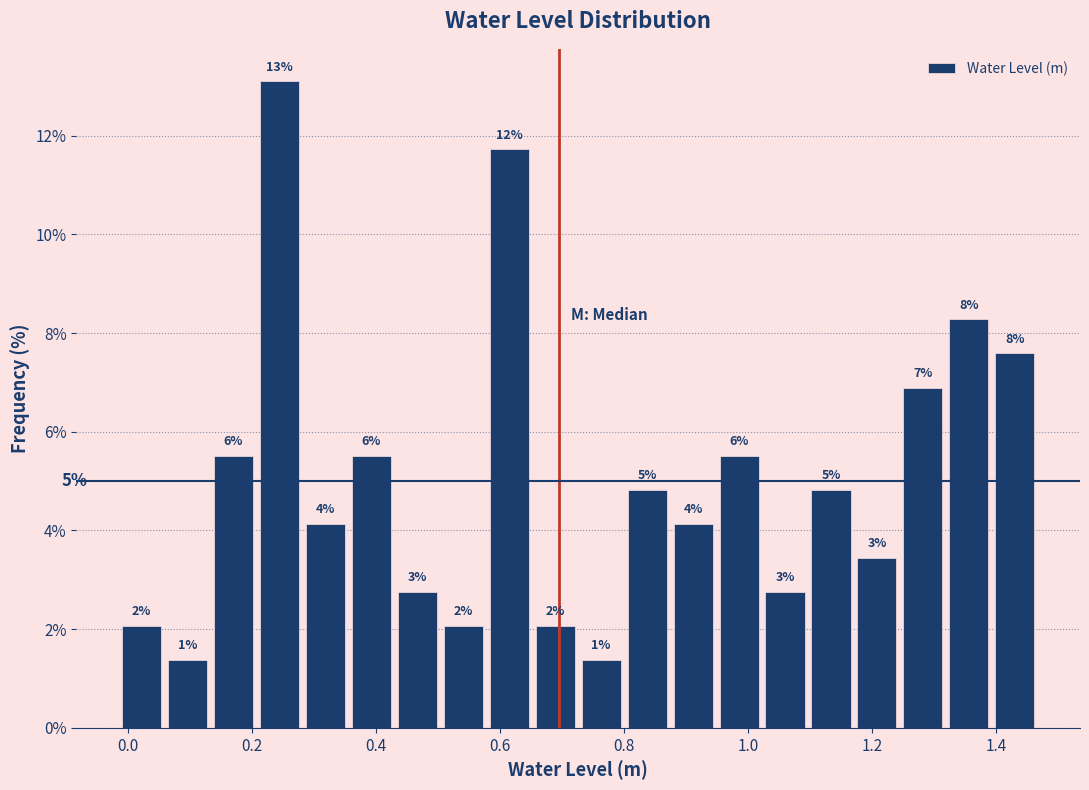

Read against the x-axis, roughly where is the centre of the tallest bar?

0.24